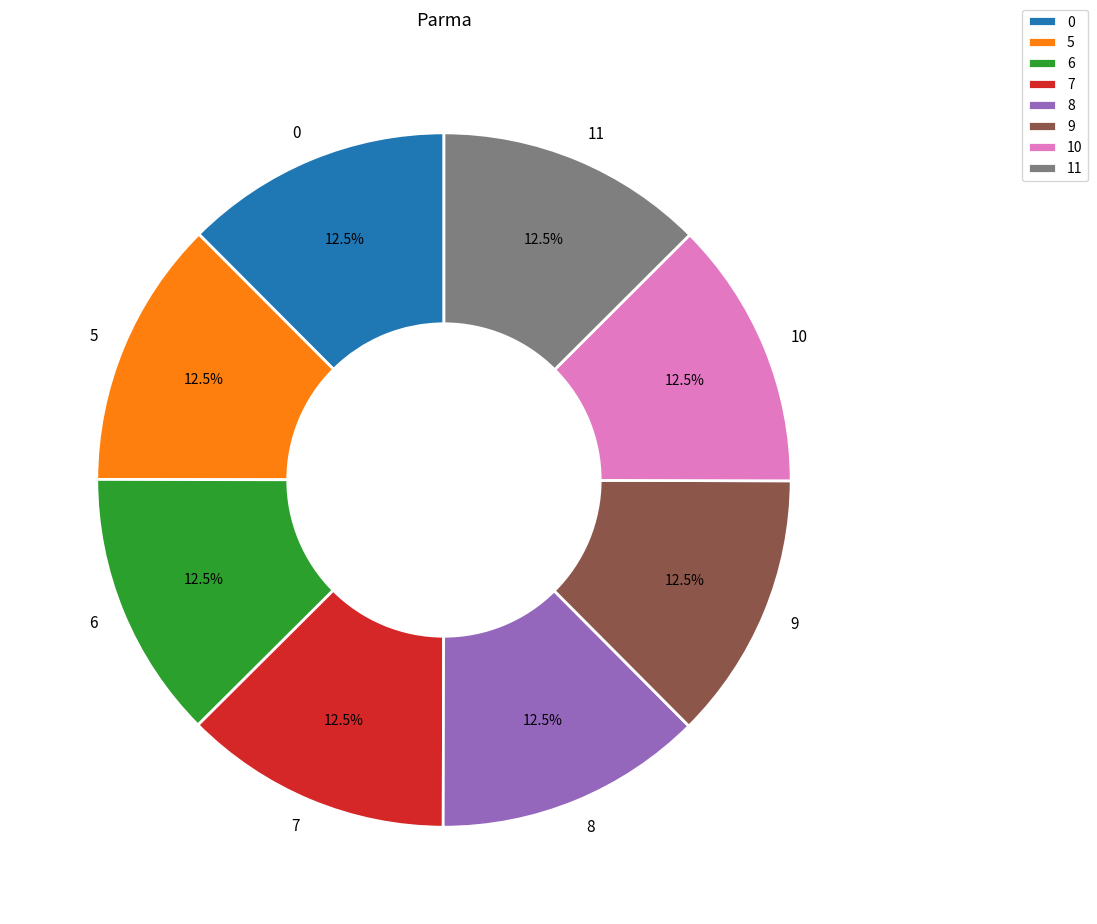

How many segments does this pie chart have?

8